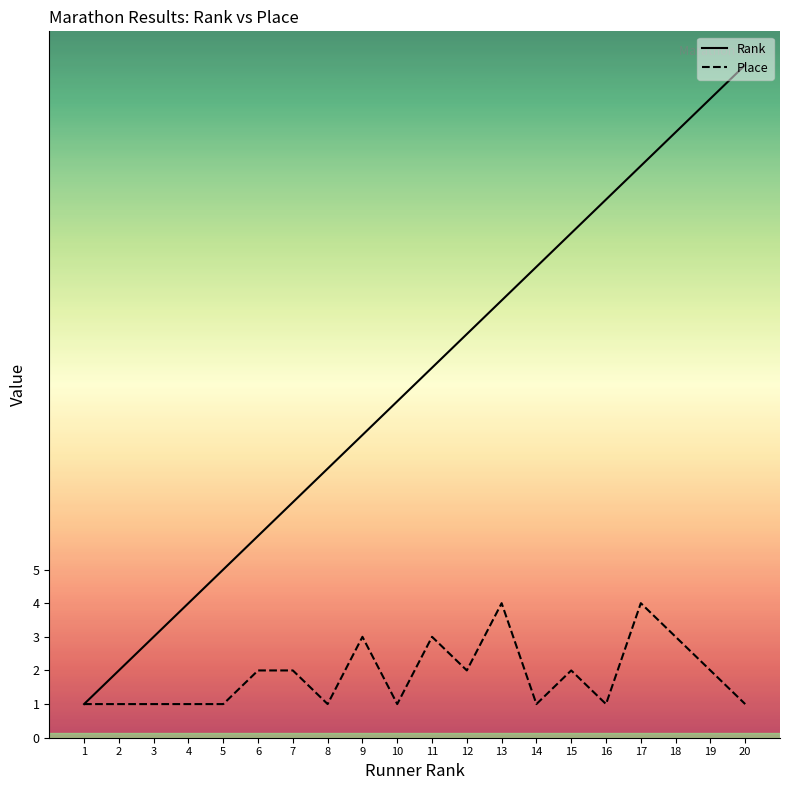

What is the spread (max minus min) of values at 5?

4